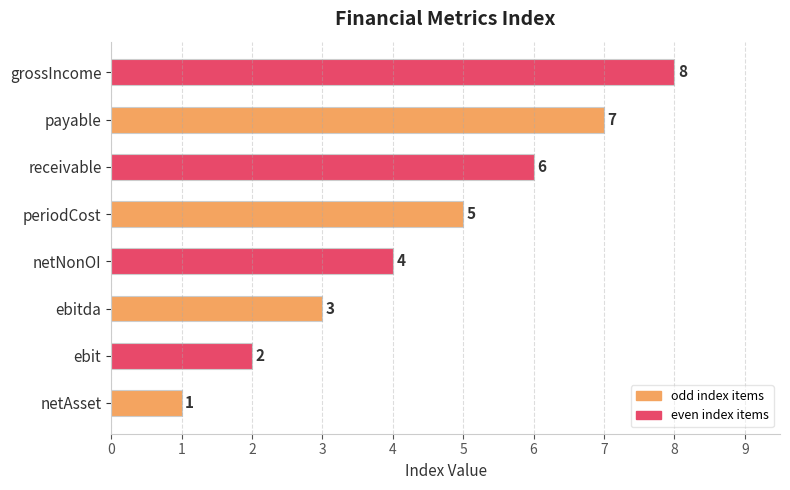

True or false: the data shows 6 at netNonOI.

False